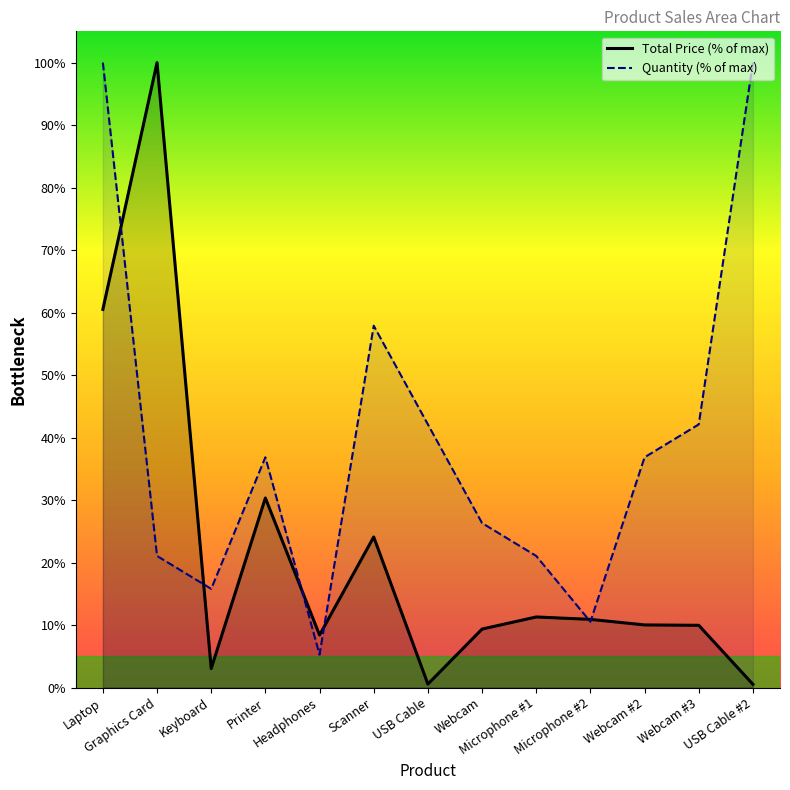

Which category has the highest value in the Total Price (% of max) series?

Graphics Card